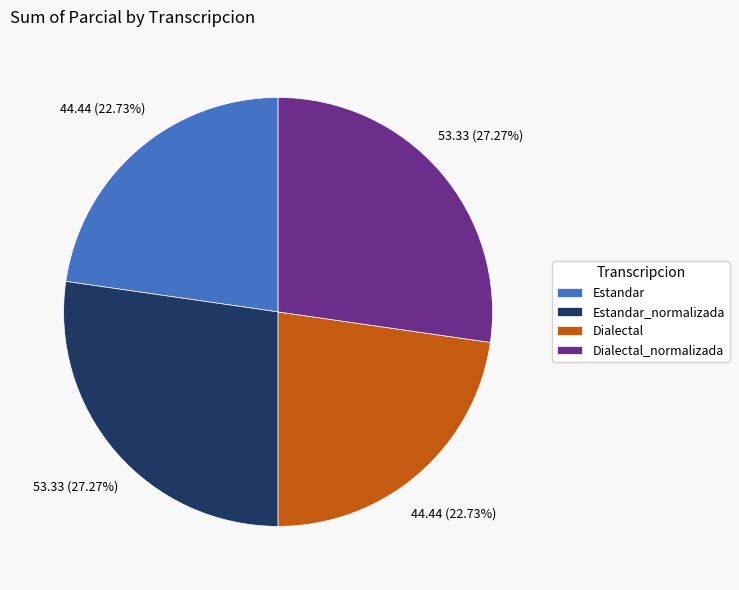

Does Dialectal represent more than half of the total?

No